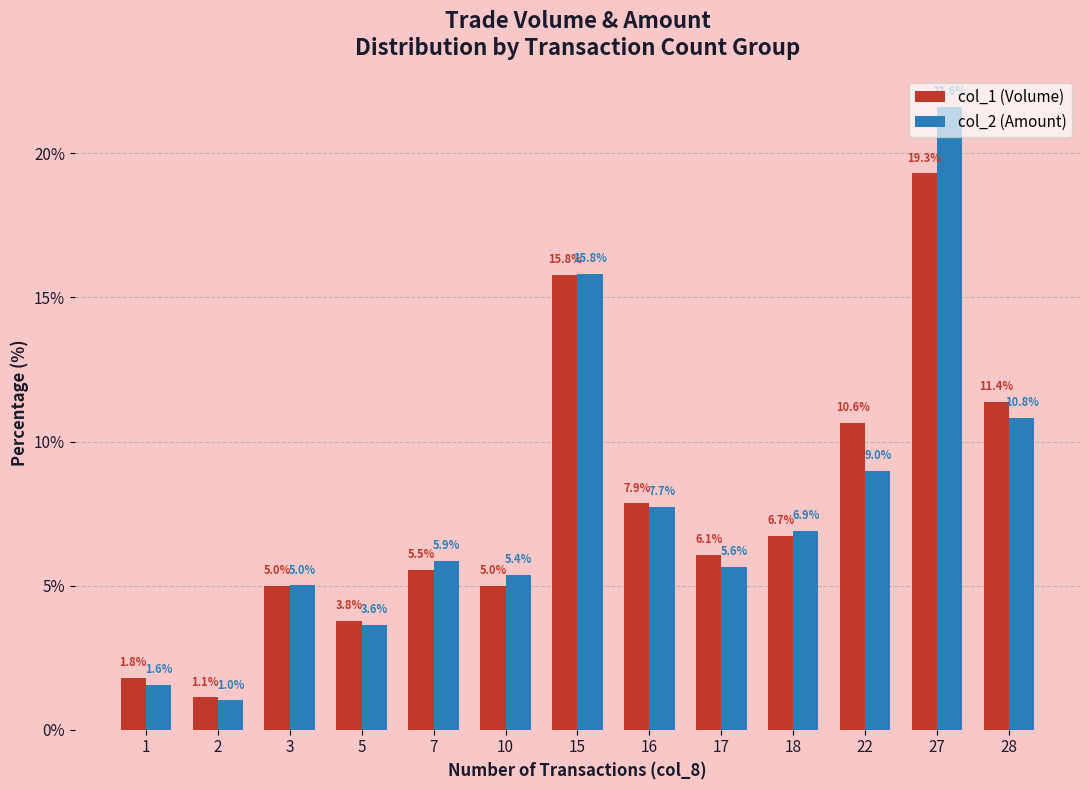

What is the difference between the maximum and minimum values in the col_2 (Amount) series?

20.6